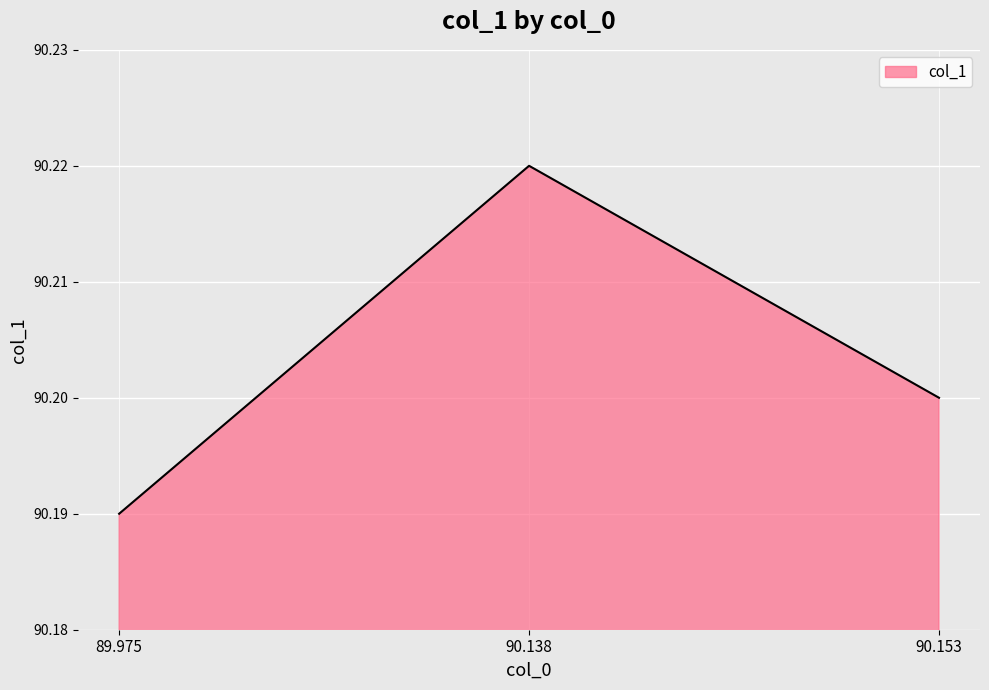

List the labels in order of value, largest first.

90.138, 90.153, 89.975